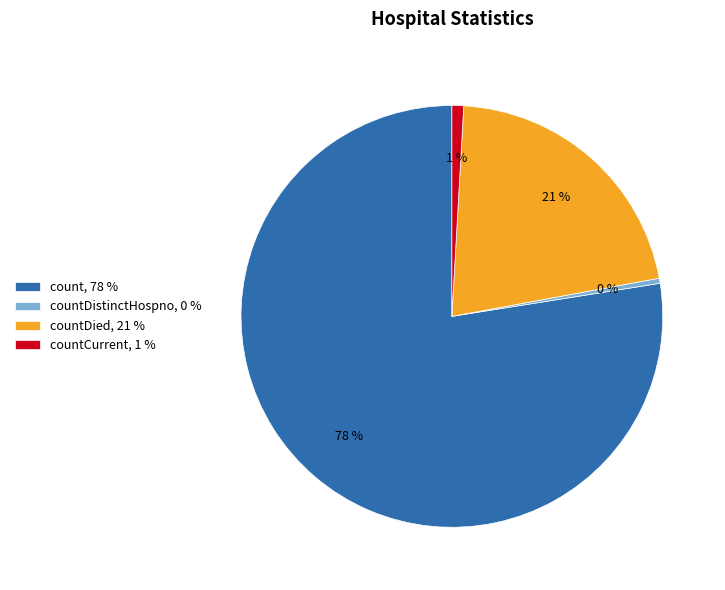

The count, 78 % slice represents 78% of the pie. True or false?

True